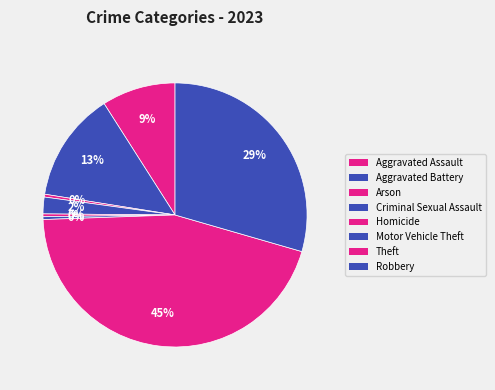

Is Theft the majority of the pie?

No